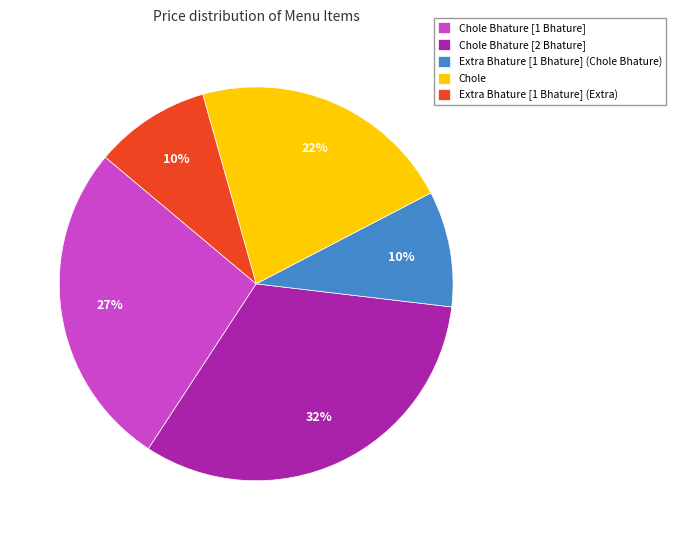

Which category has the biggest portion of the pie?

Chole Bhature [2 Bhature]